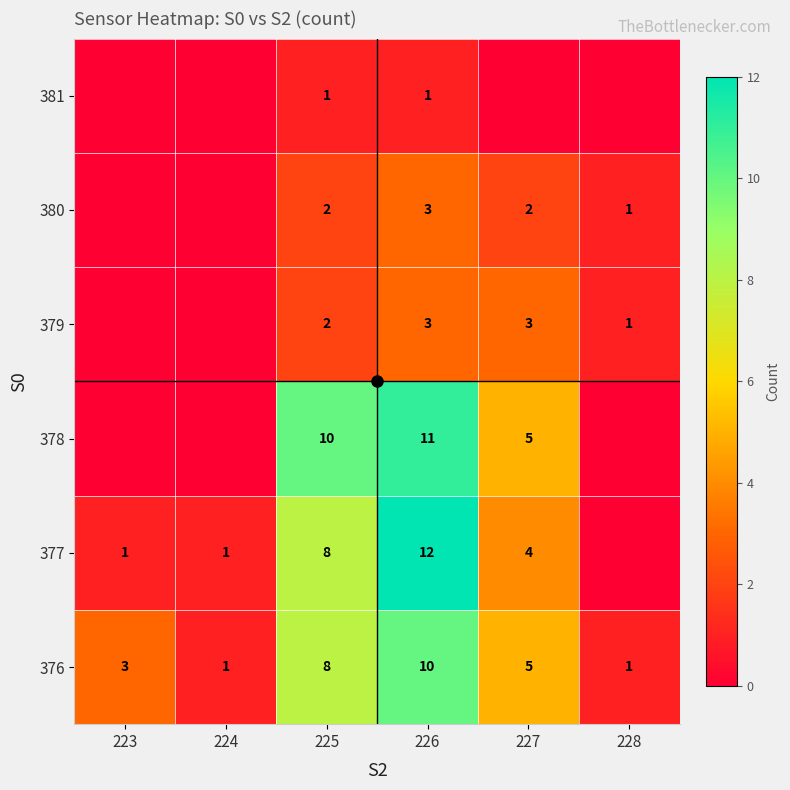

How many 376 values are between 1 and 8?

5